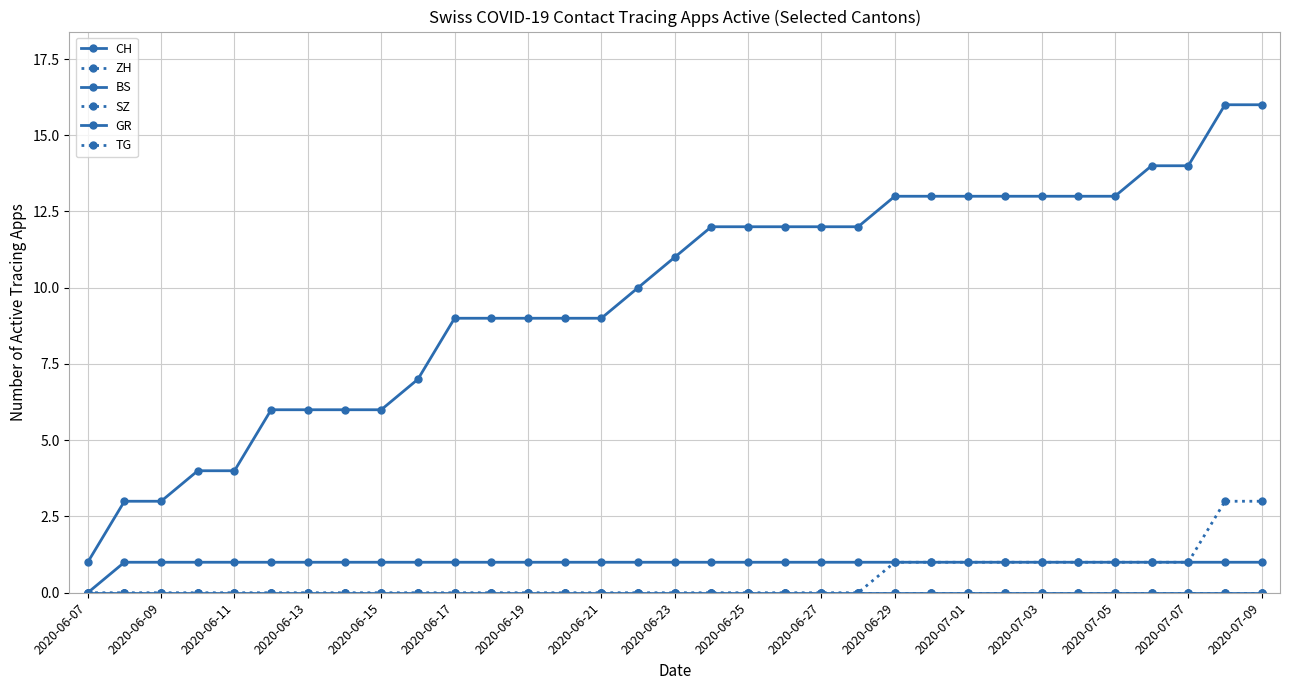

True or false: CH and SZ cross at least once.

False